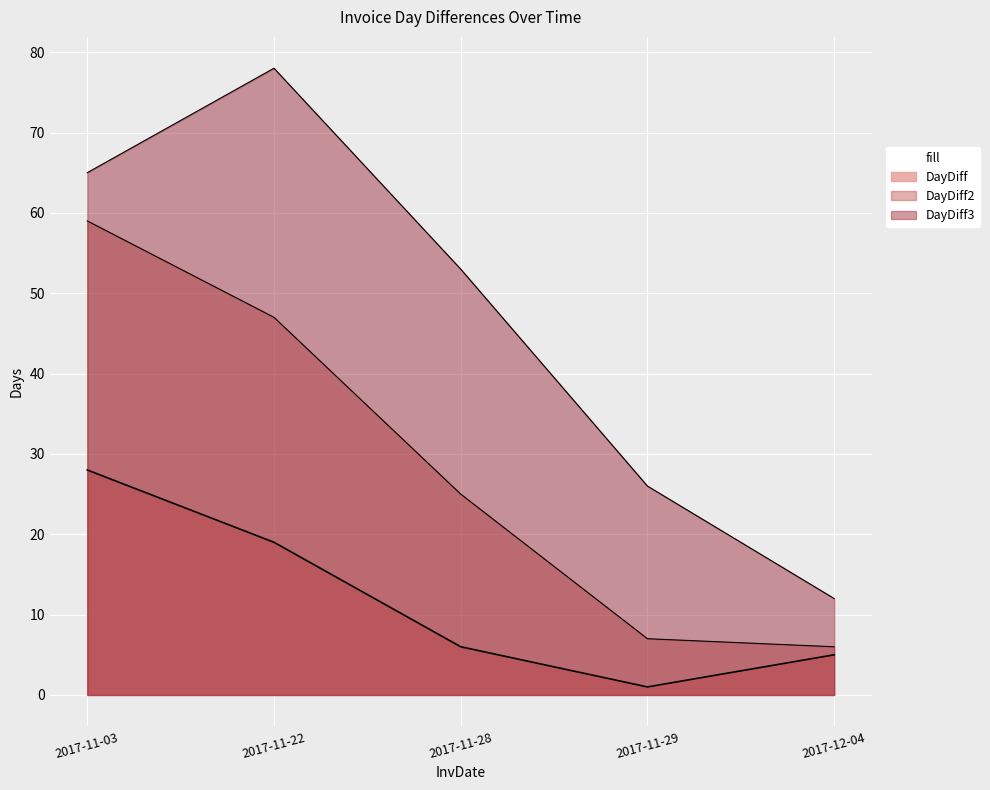

The value of DayDiff at 2017-11-29 is 2. True or false?

False